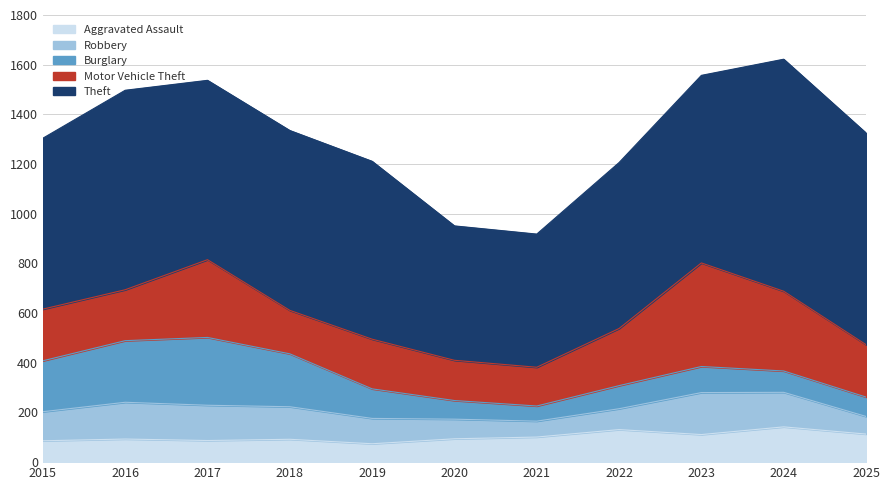

True or false: Aggravated Assault has more than 2 points higher than both neighbors.

True